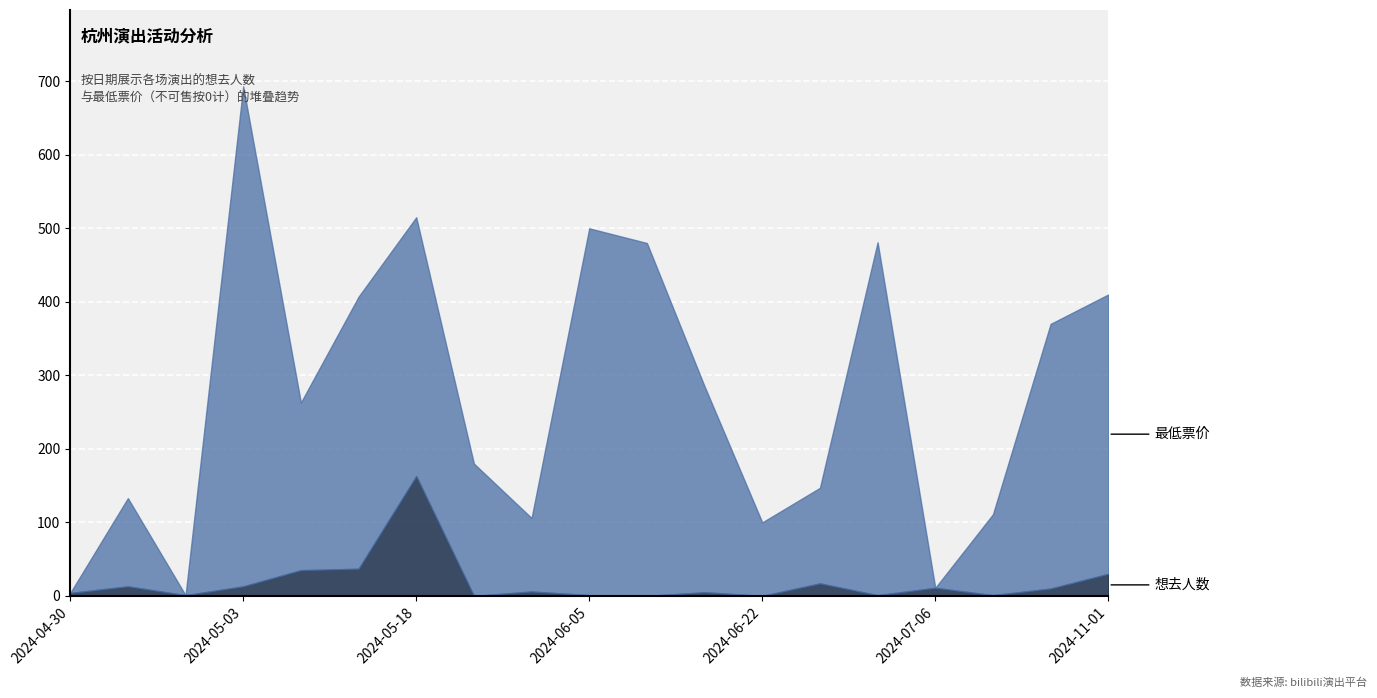

Reading left to right, transcribe all the data shown in this chart.

想去人数: 4	13	1	13	35	37	163	0	6	1	0	5	0	17	1	11	1	10	30
最低票价: 0	120	0	680	228	370	352	180	100	499	480	280	100	130	480	0	110	360	380